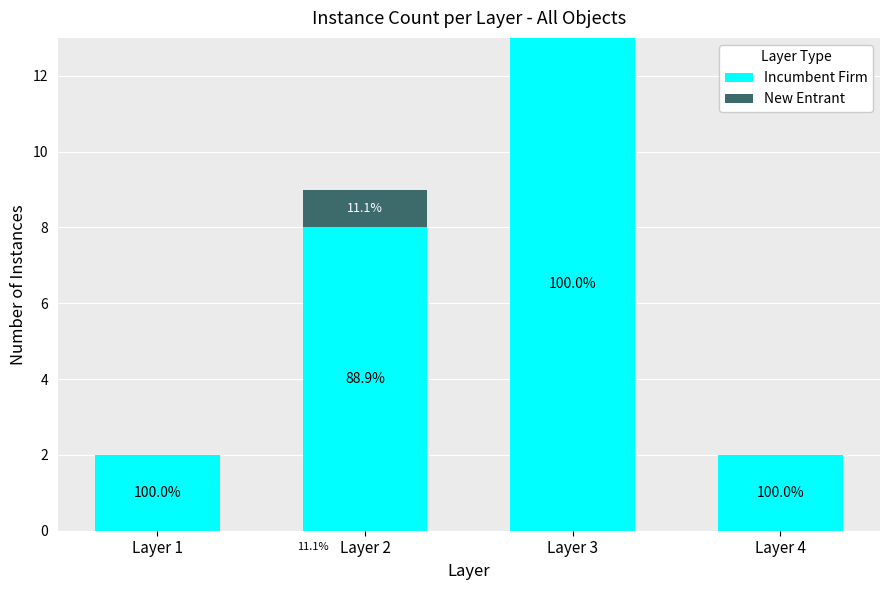

Are the bars horizontal?

No